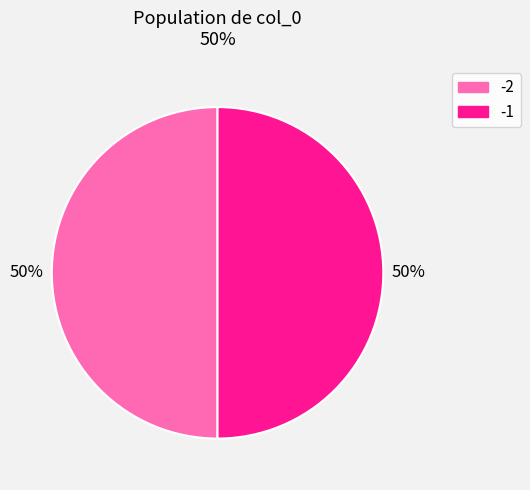

Approximately how many times larger is the value at -1 compared to -2?

1.0